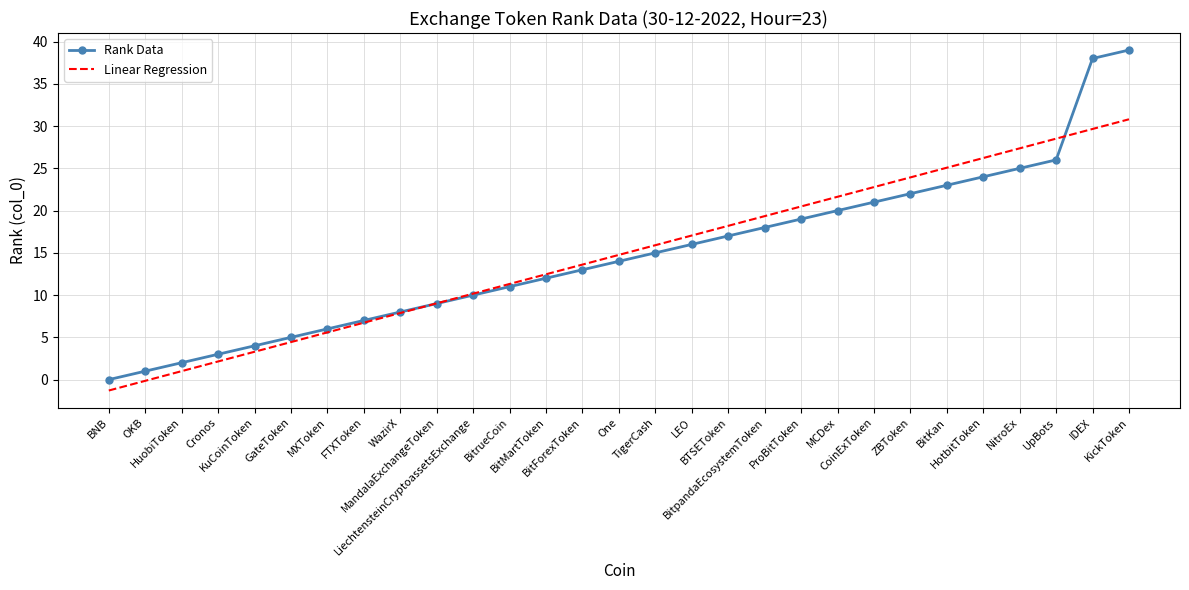

Which series has the largest range (max minus min)?

Rank Data